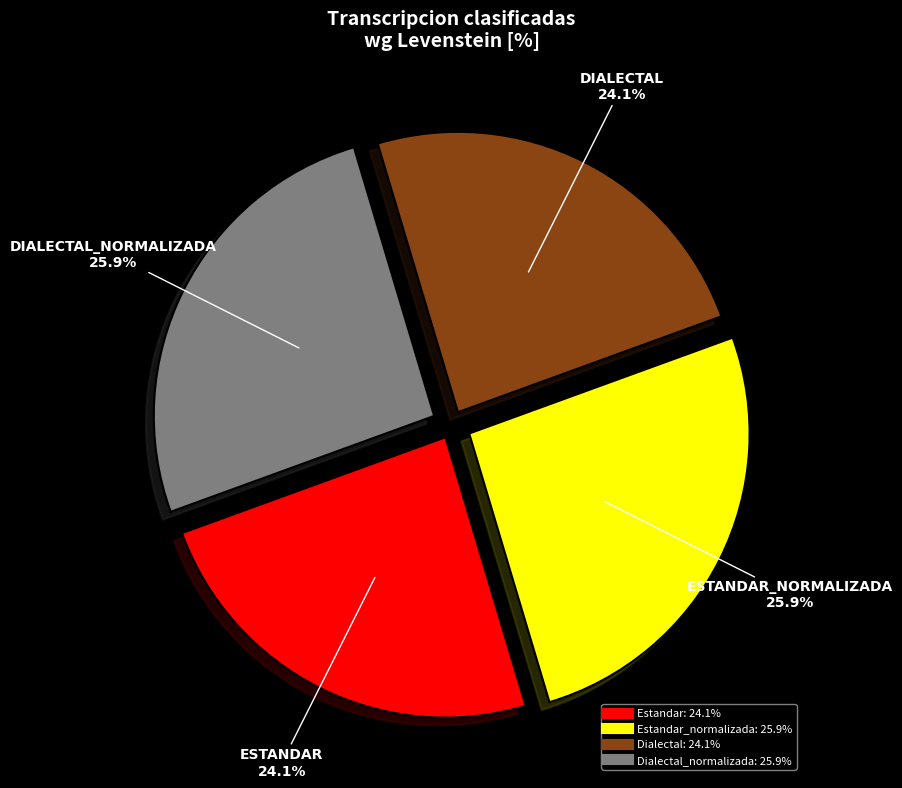

Does any single category account for the majority?

No